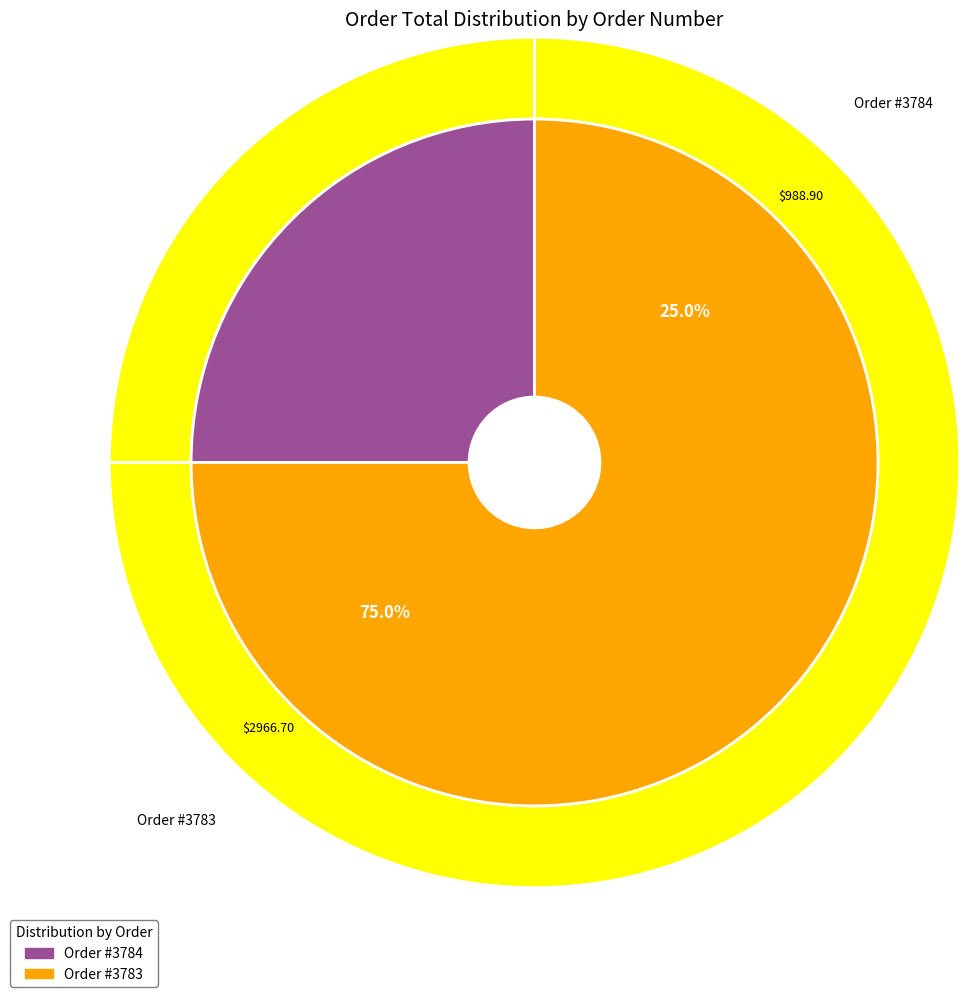

Is it true that 3784 is 25% of the pie?

True